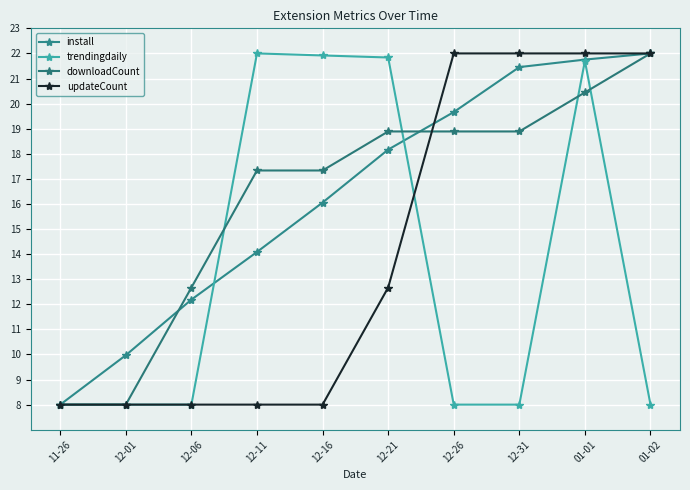

How many series are shown in this chart?

4